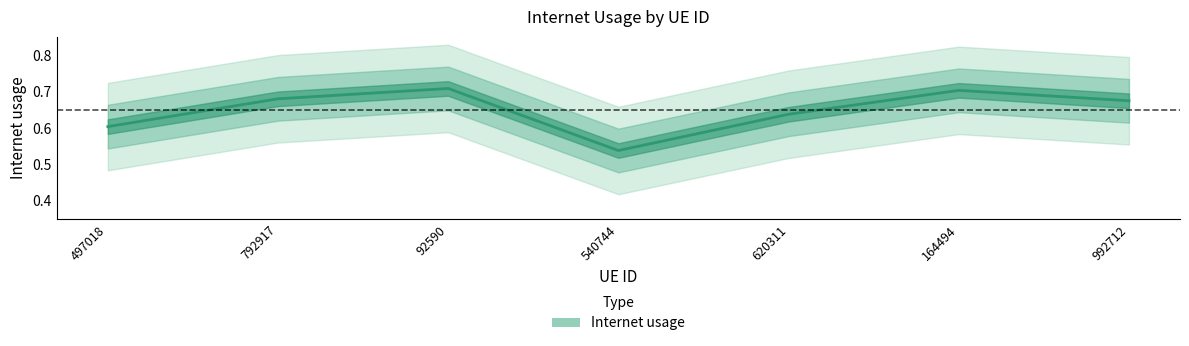

What is the label of the 7th point from the right?

497018